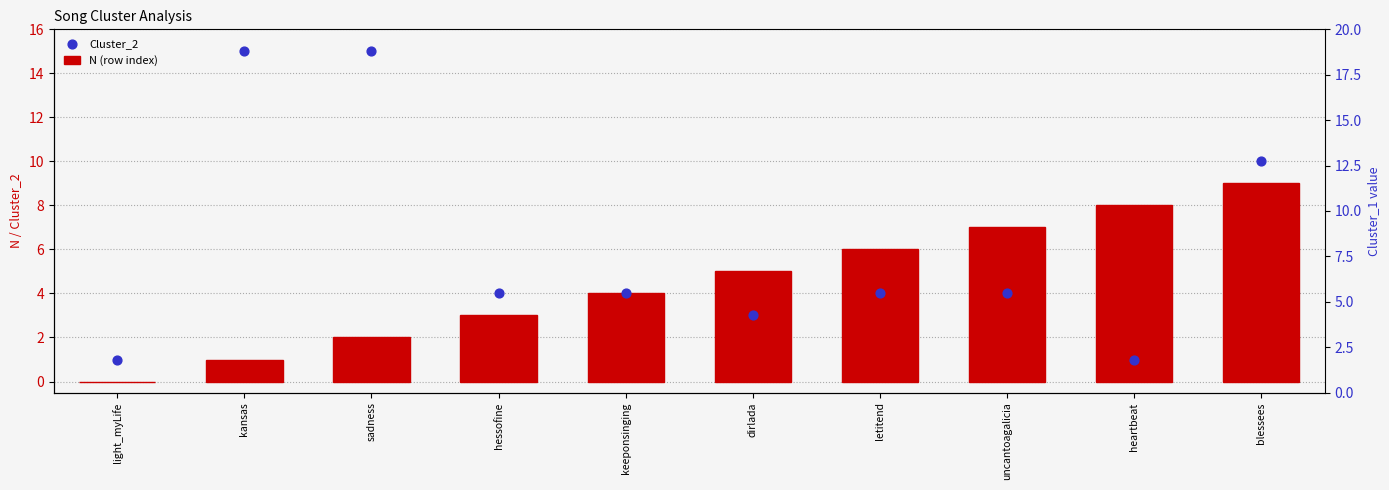

Which series reaches the maximum Y coordinate?

Cluster_2